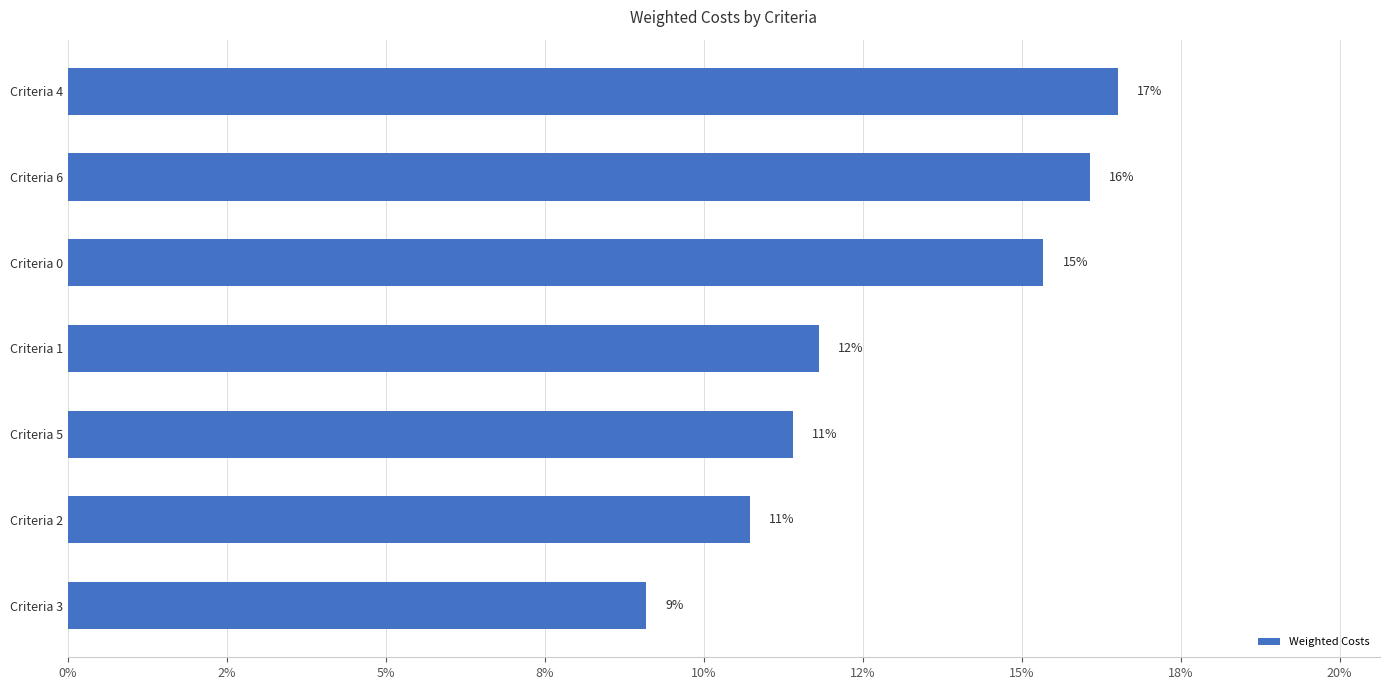

What is the difference between the maximum and minimum values?

0.1